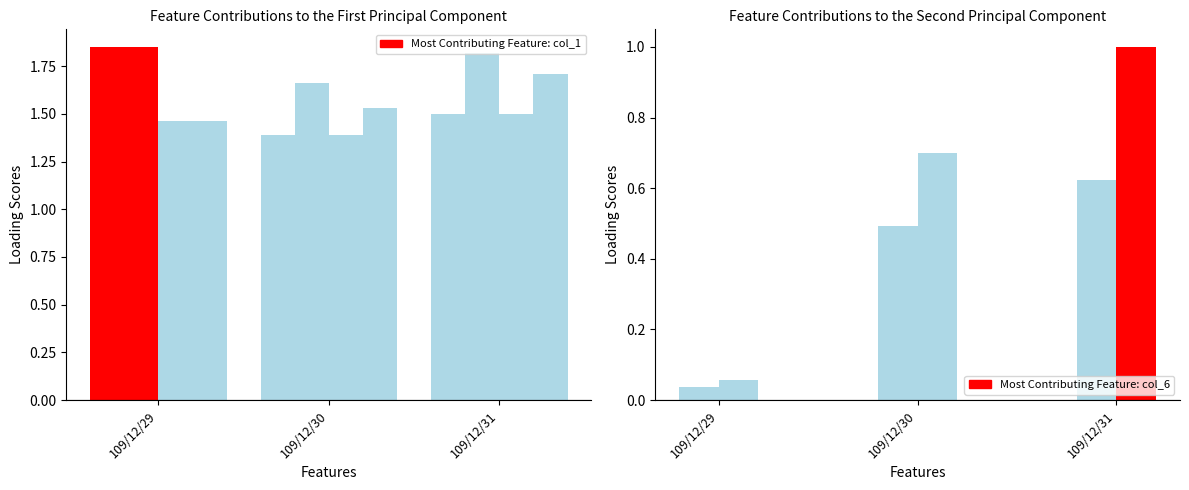

What is the sum of all col_3 values?

4.3